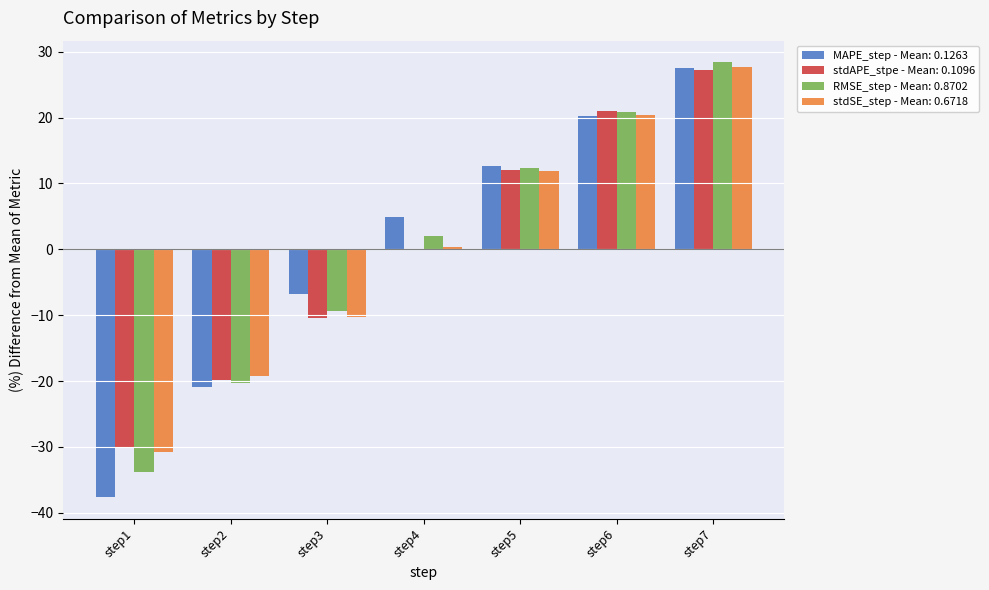

At which category is the sum across all series the highest?

step7